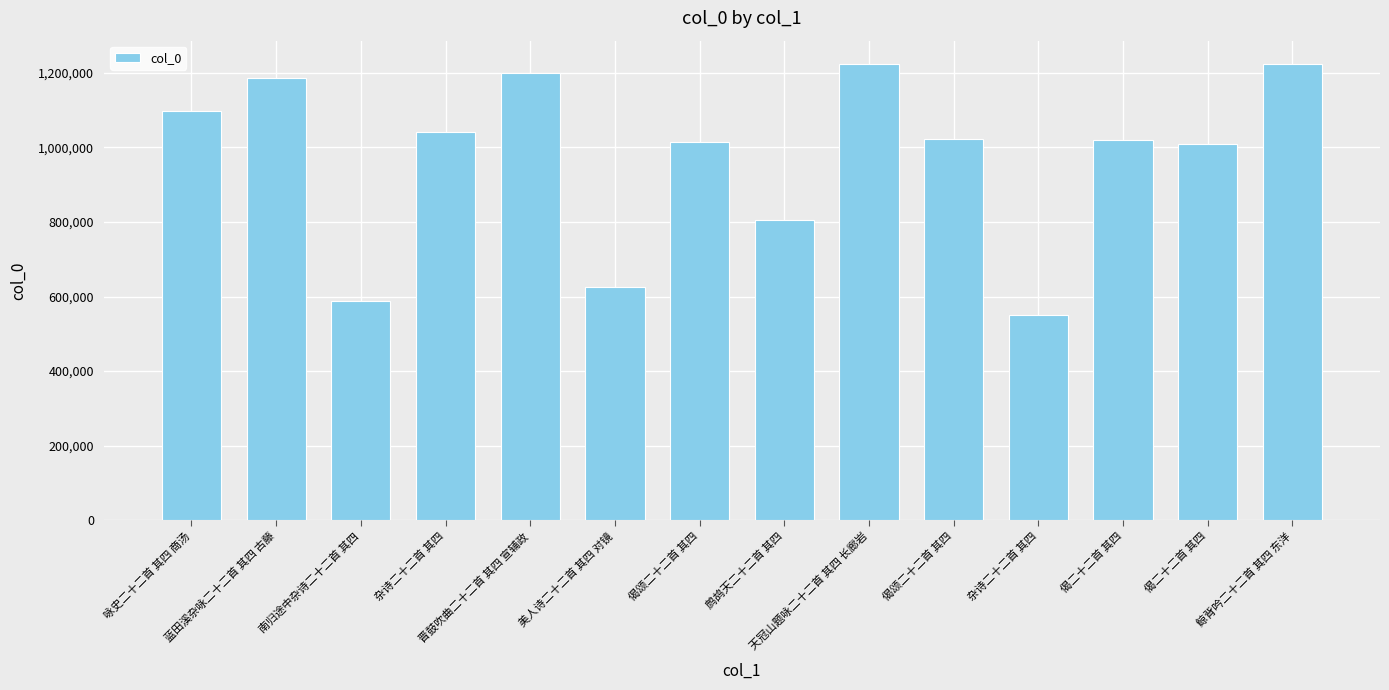

How many distinct data groups are displayed?

1